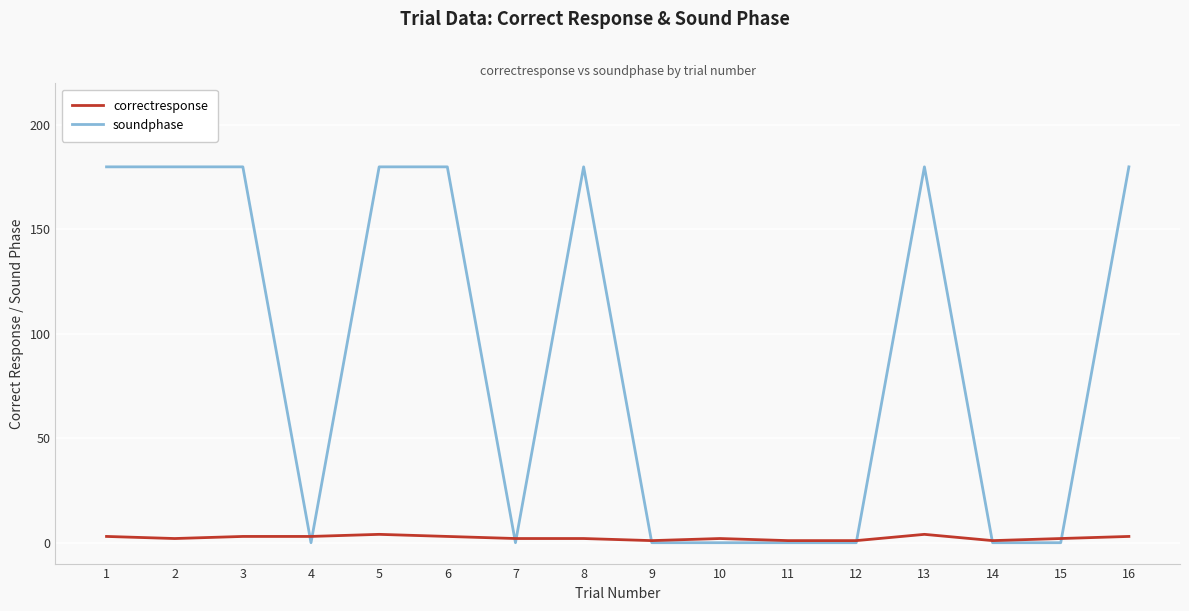

Does the chart display data point markers on the line(s)?

No